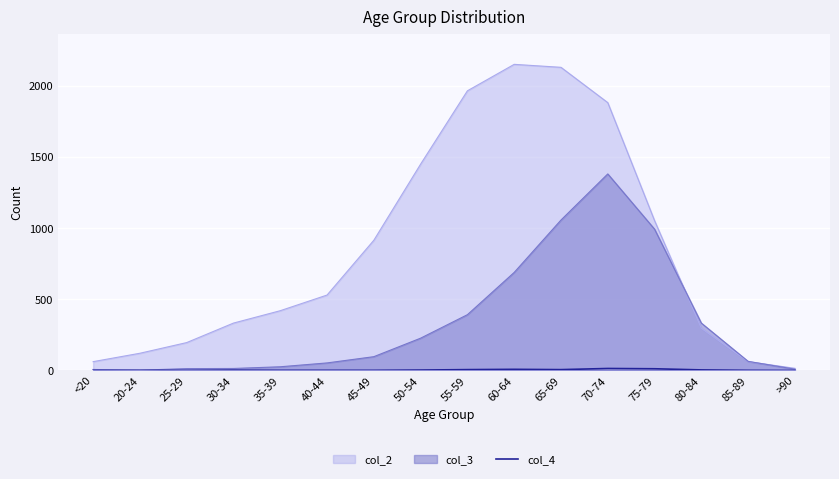

Is it true that col_2 equals 1965 at 55-59?

True